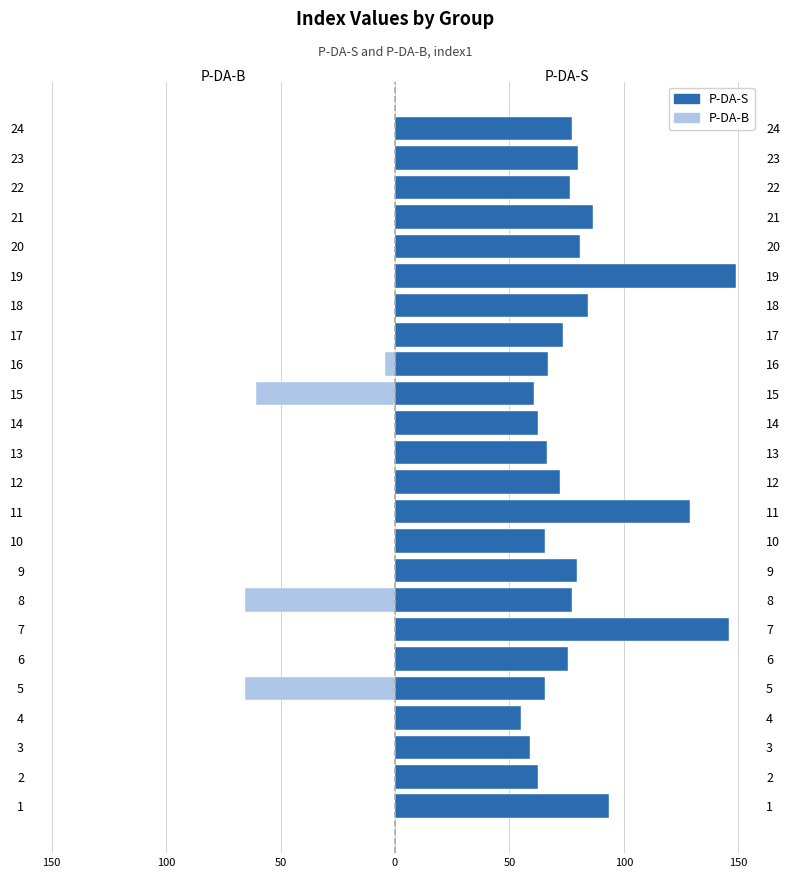

What is the greatest value displayed?

149.0